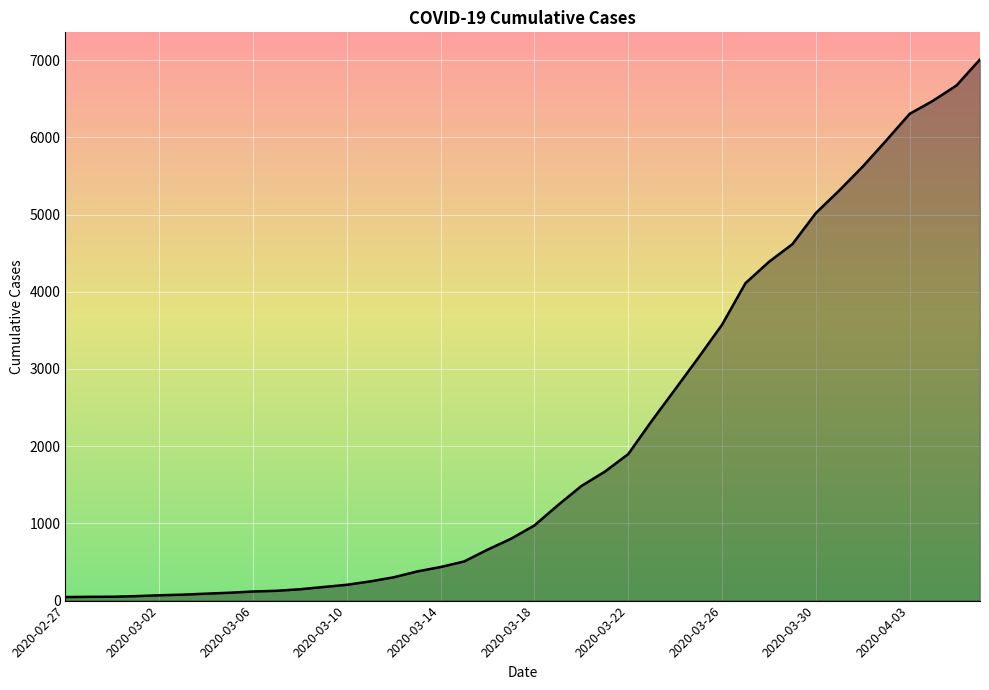

What is the maximum value shown in the chart?

7010